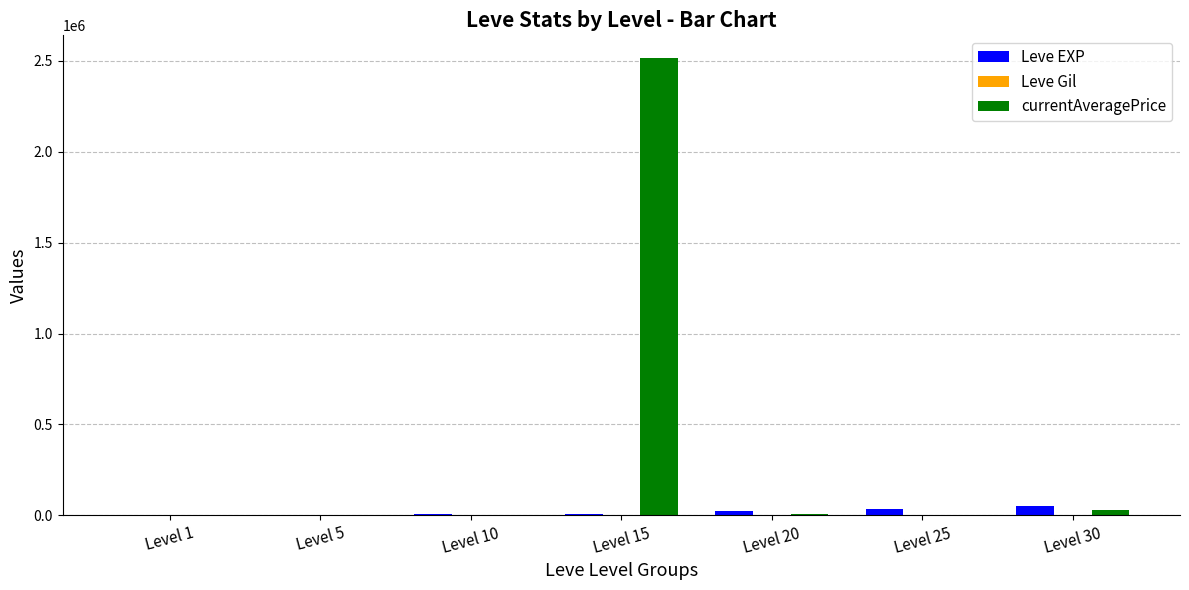

Which series has the largest total across all categories?

currentAveragePrice